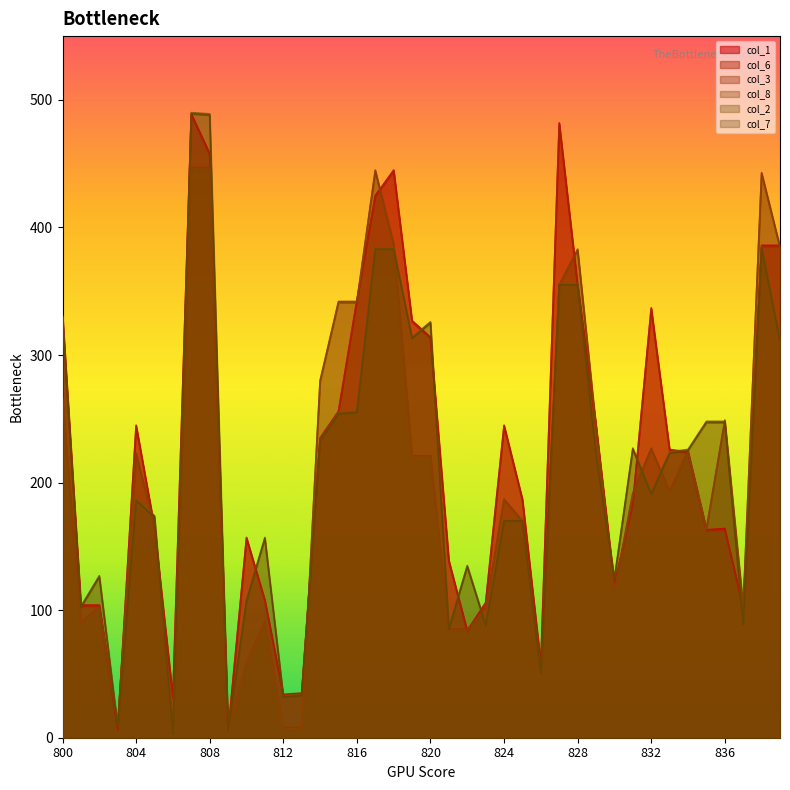

What is the value of the col_3 point at the 27th from the left?

51